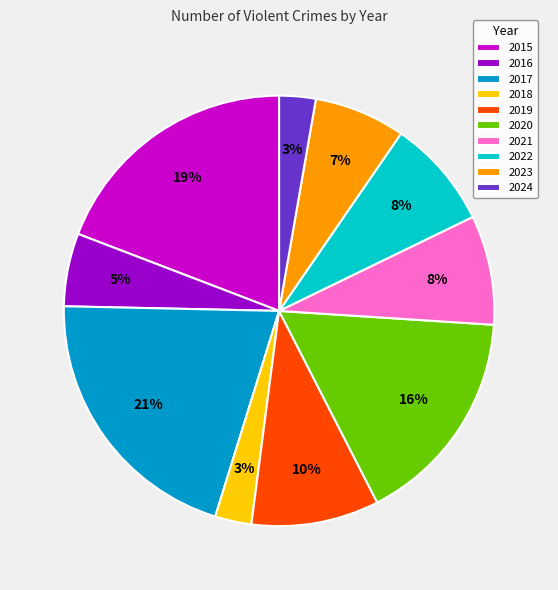

Which category has the biggest portion of the pie?

2017